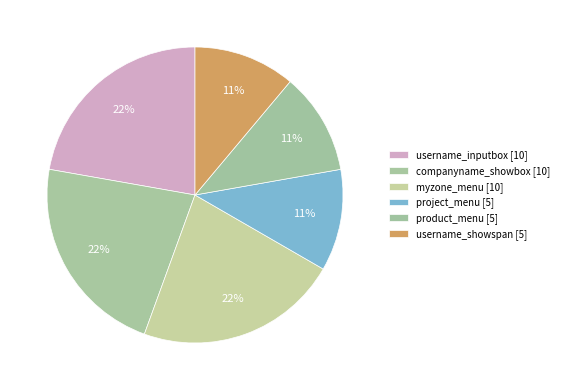

Is it true that myzone_menu is 22% of the pie?

True